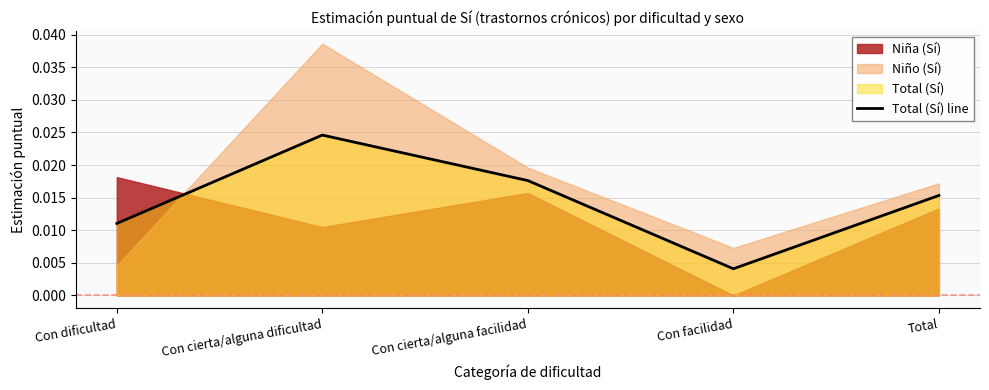

Is it true that the value at Con facilidad is 0.0?

False